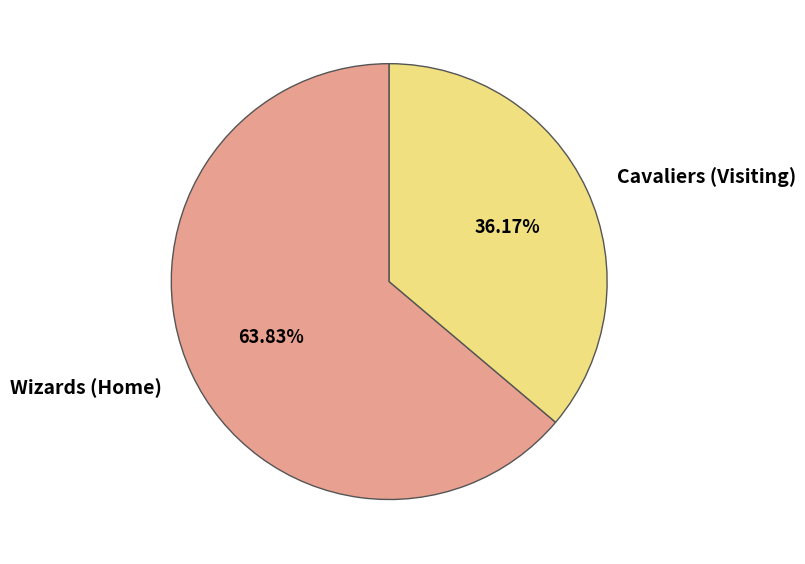

Is there a majority slice in this chart?

Yes